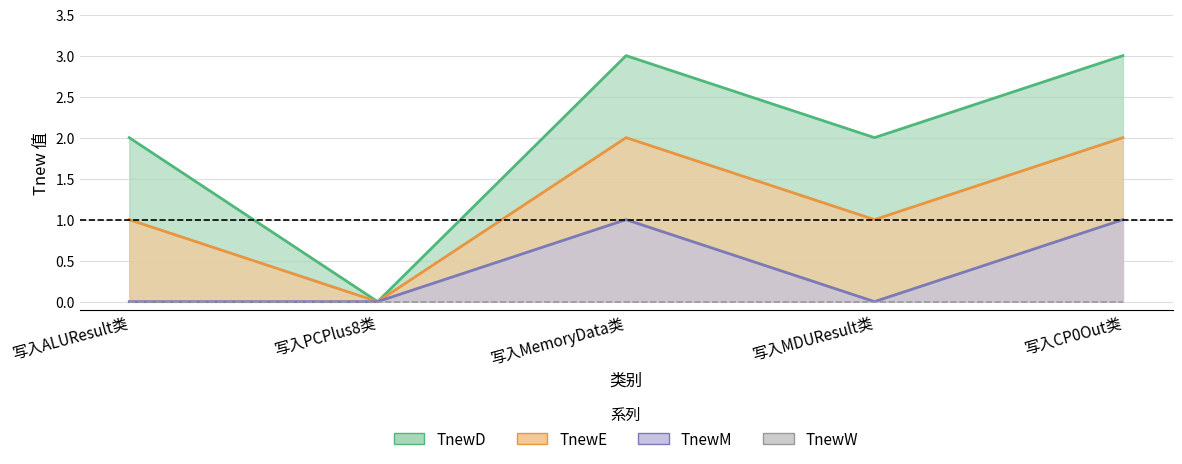

Reading left to right, list all the values displayed in this chart.

TnewD: 2	0	3	2	3
TnewE: 1	0	2	1	2
TnewM: 0	0	1	0	1
TnewW: 0	0	0	0	0